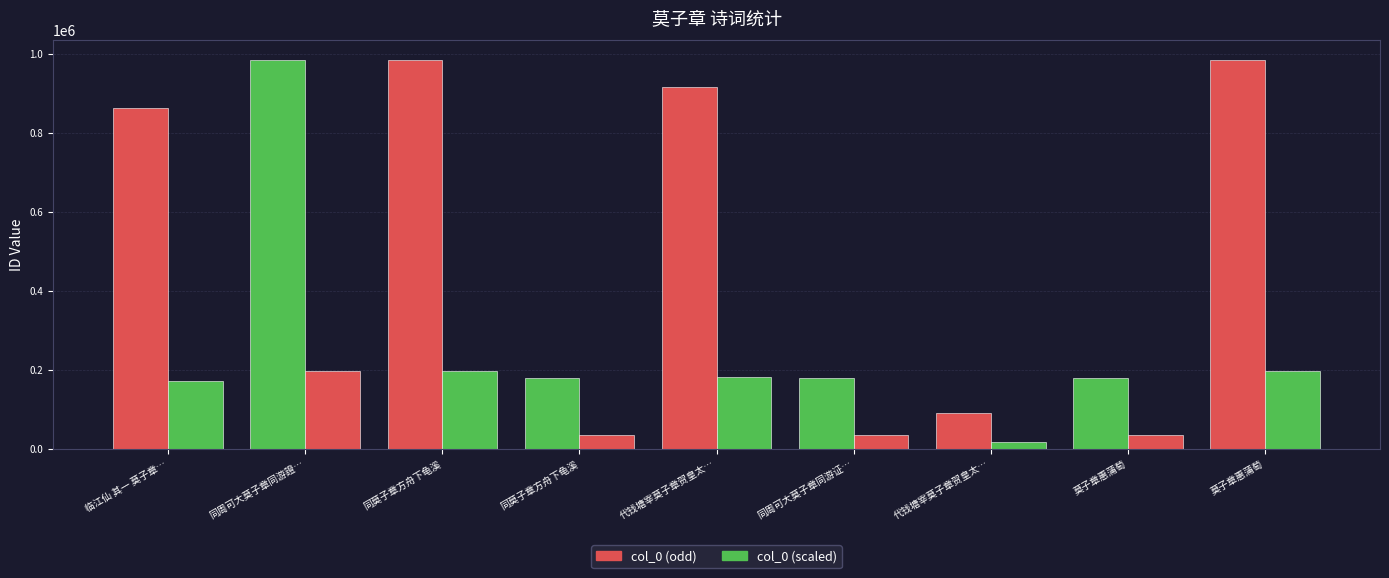

What is the minimum value shown in the chart?

18357.8